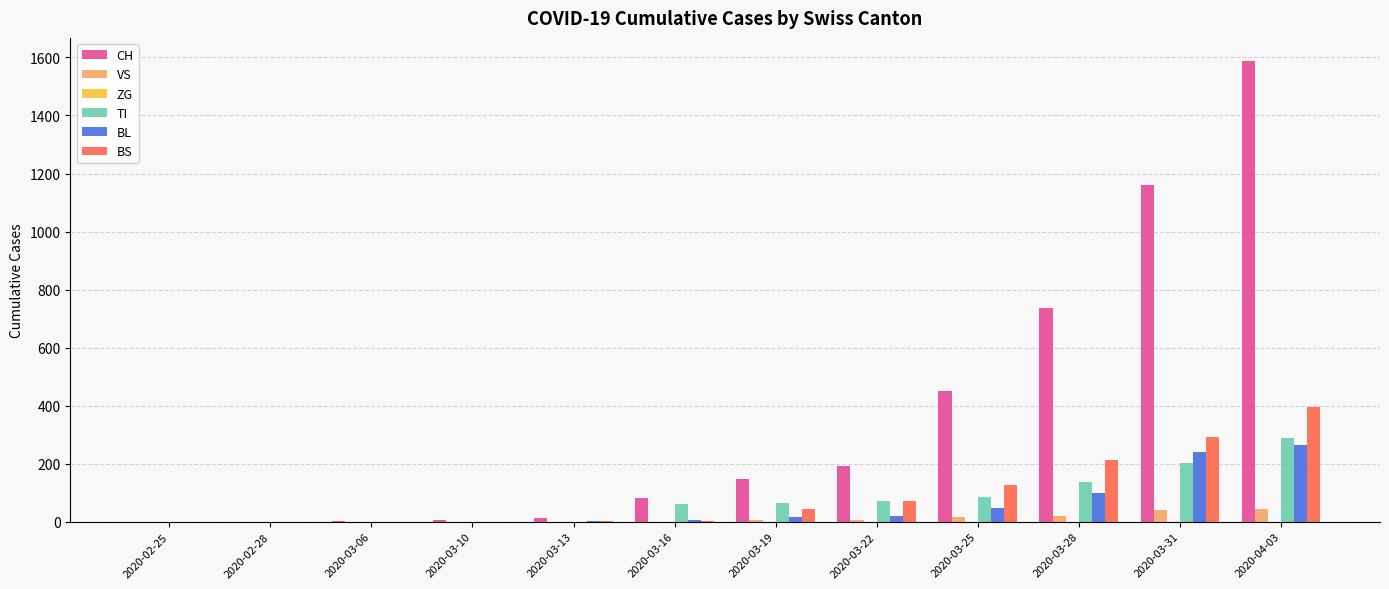

How many TI values are between 0 and 136?

10